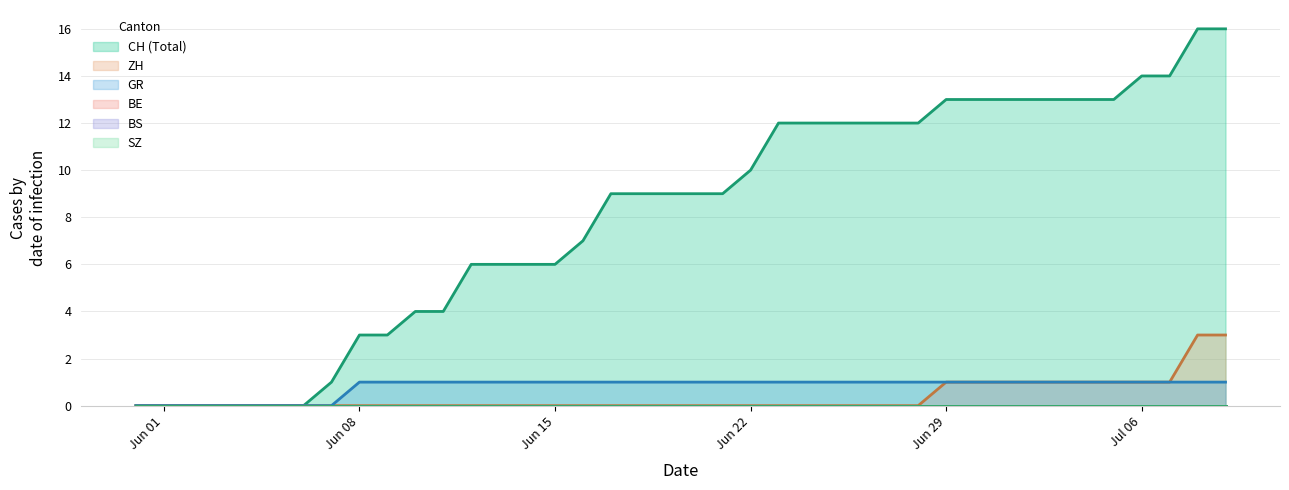

What is the label of the 13th point from the right?

2020-06-27